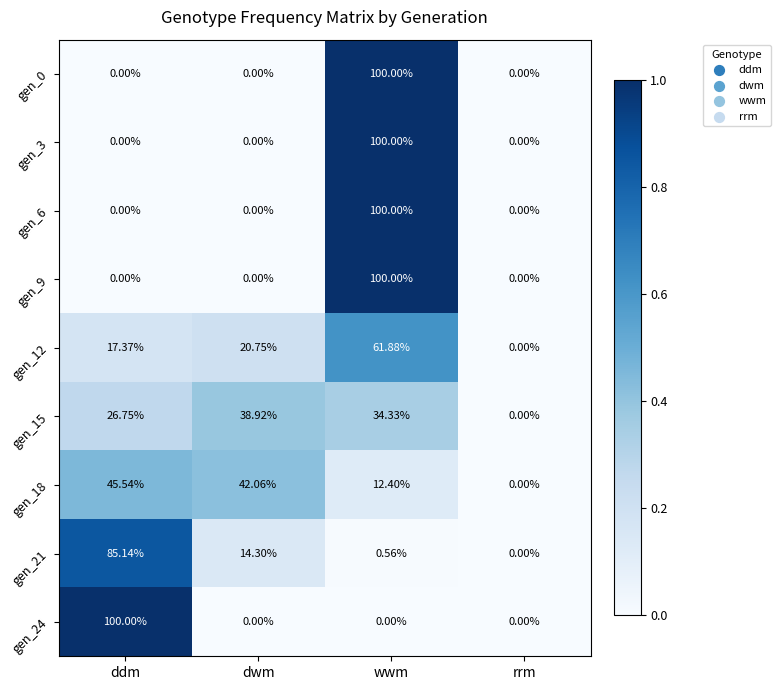

At which category is the sum across all series the highest?

wwm